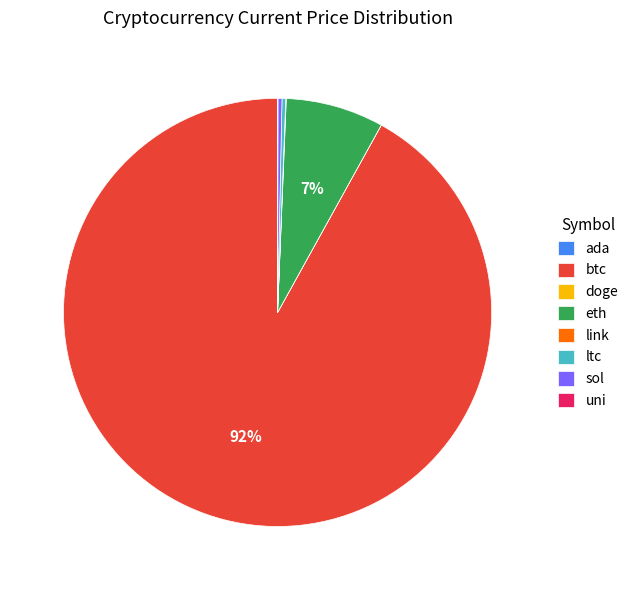

Which slice represents more than half of the pie?

btc